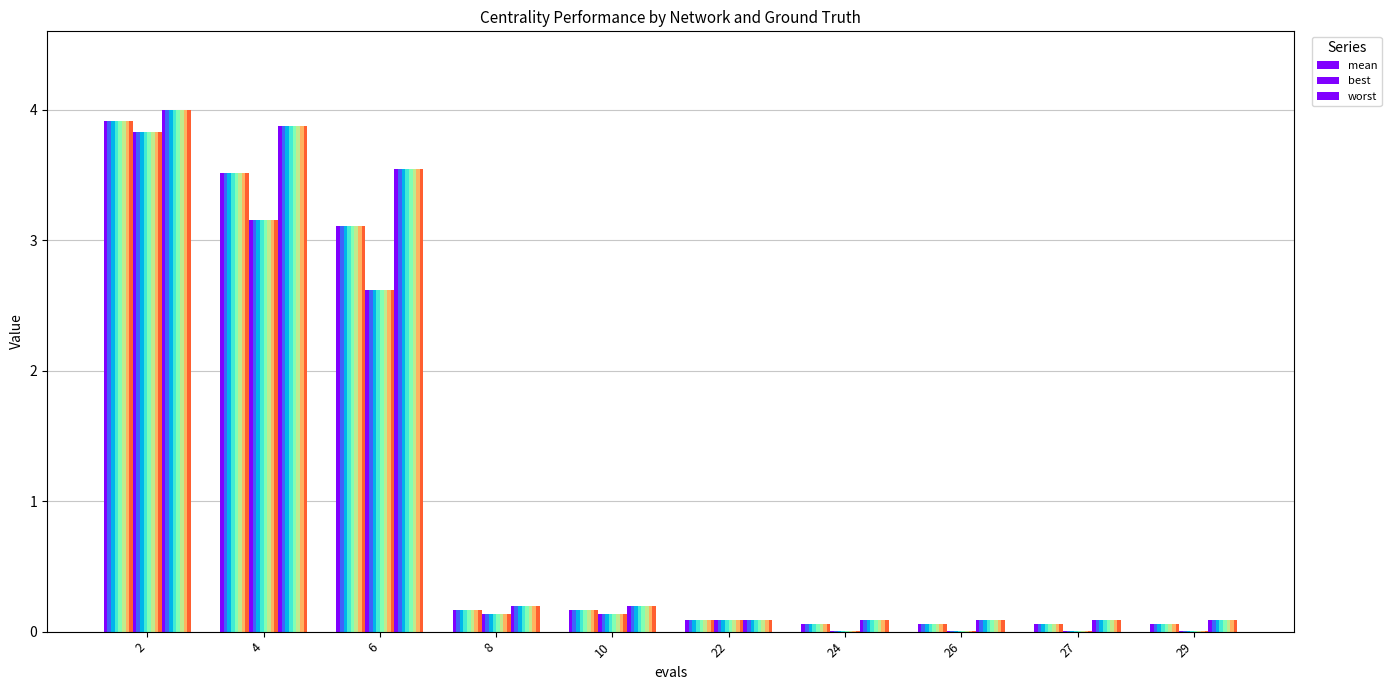

What is the average value of the worst series?

1.2